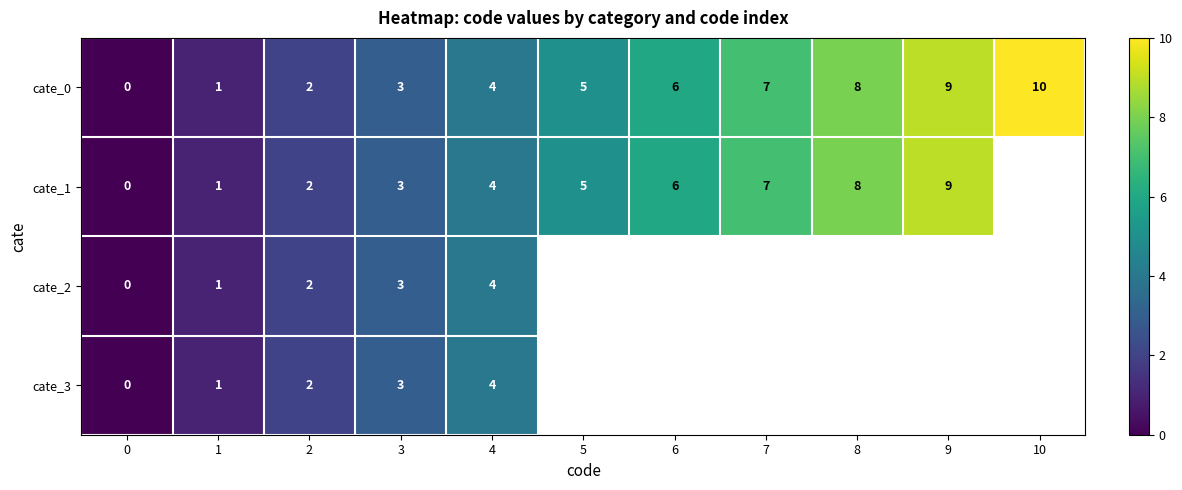

How many categories are shown in the chart?

11